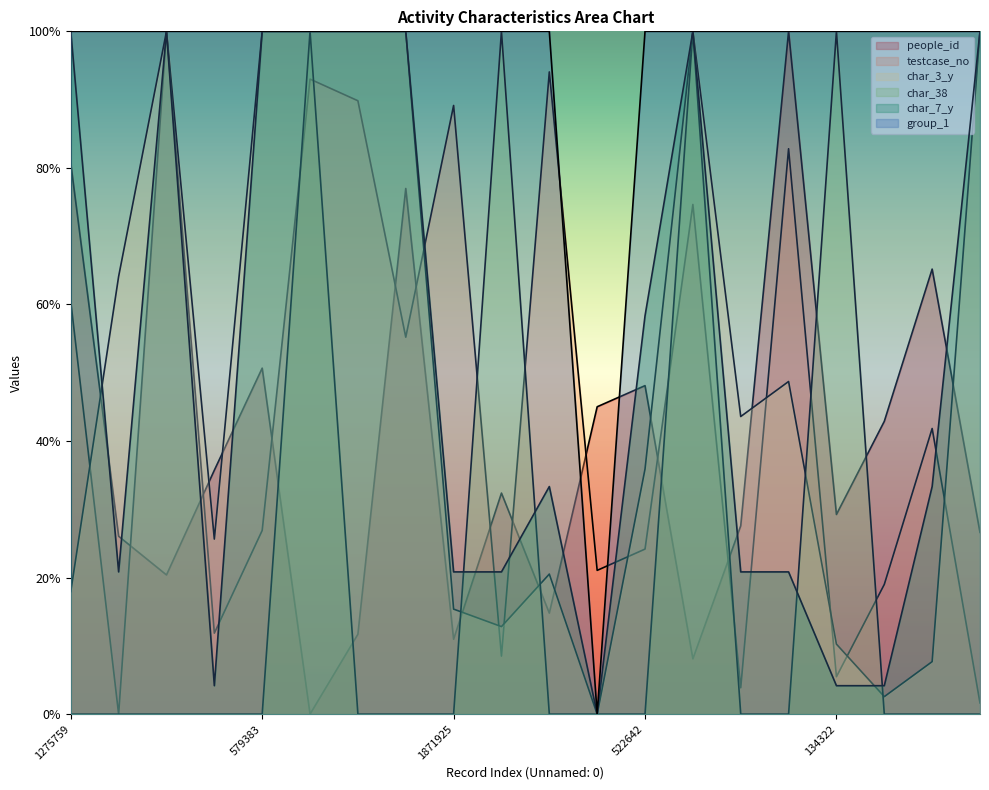

What is the greatest value displayed?

100.0